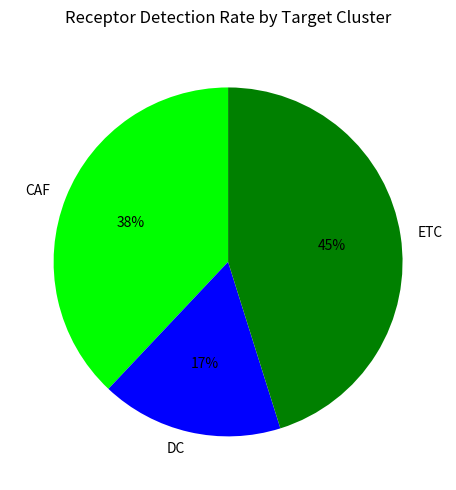

Which has a higher value, ETC or DC?

ETC